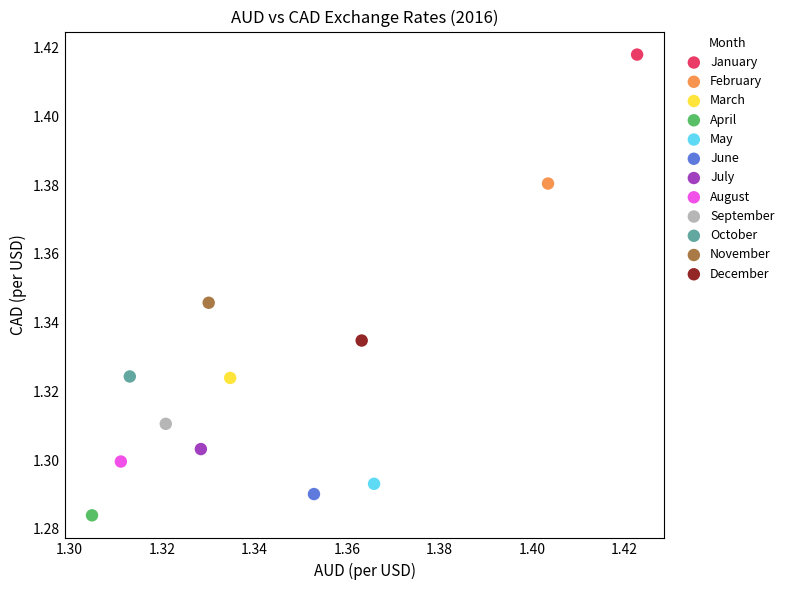

What are all the series names shown in the legend?

January, February, March, April, May, June, July, August, September, October, November, December